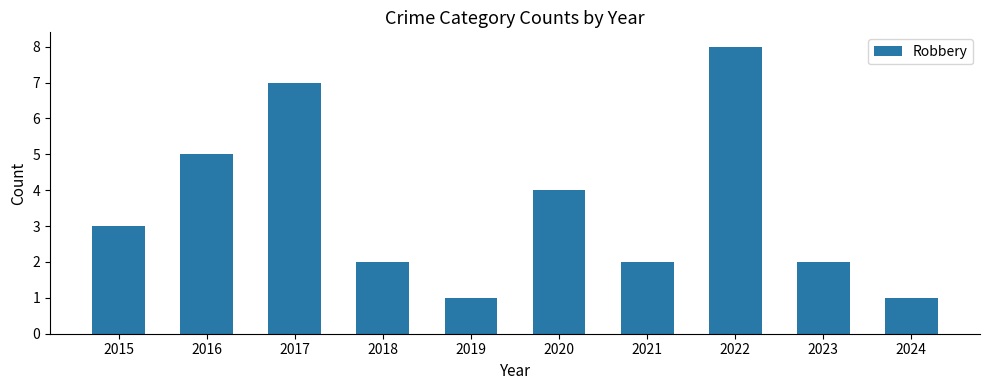

Count the number of categories in the chart.

10